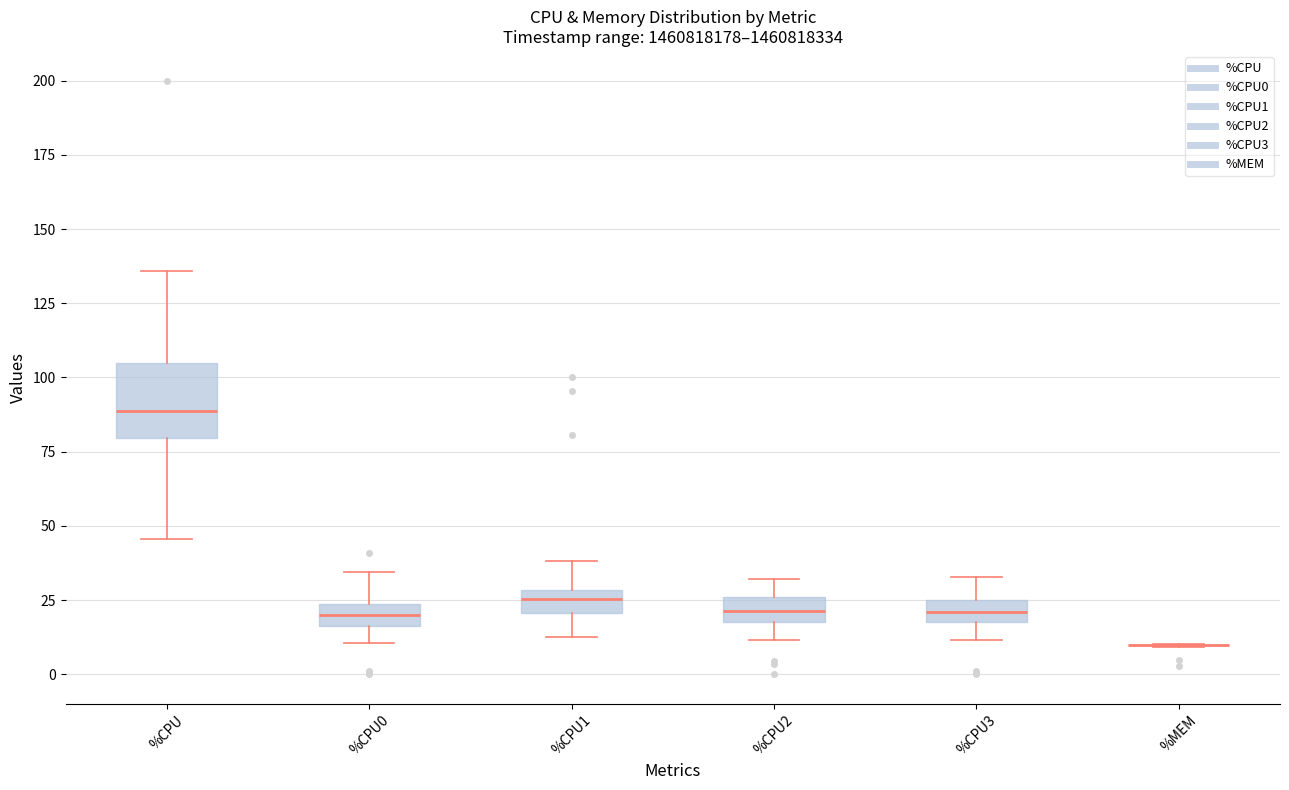

Which box is the tallest, from its lower edge to its upper edge?

%CPU